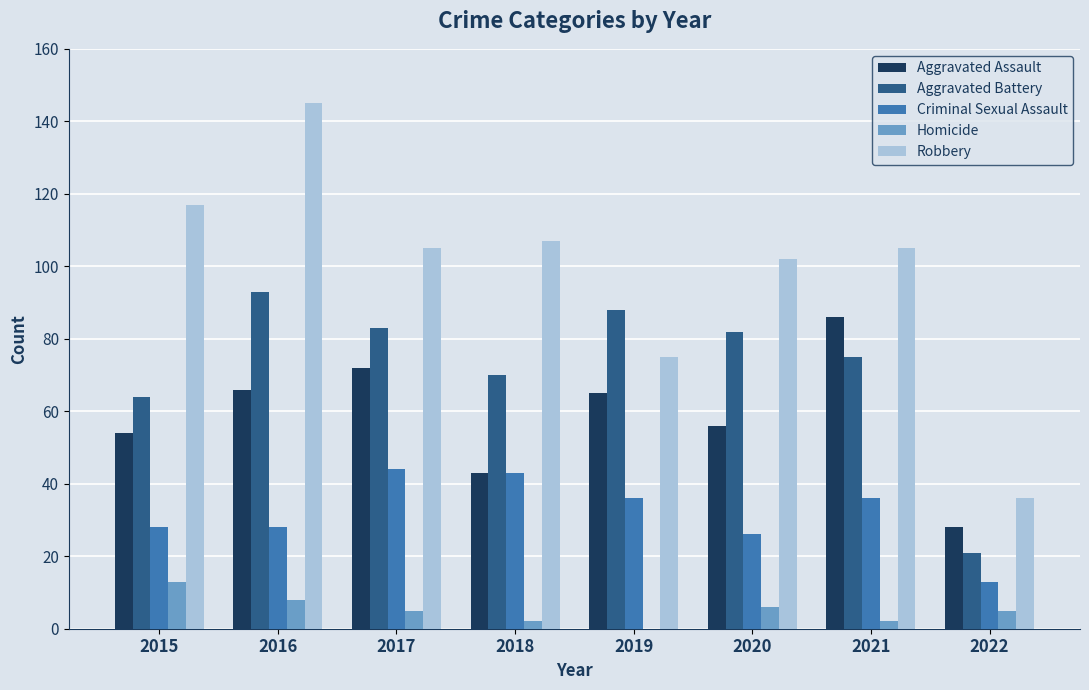

At which label does Aggravated Battery reach its peak?

2016